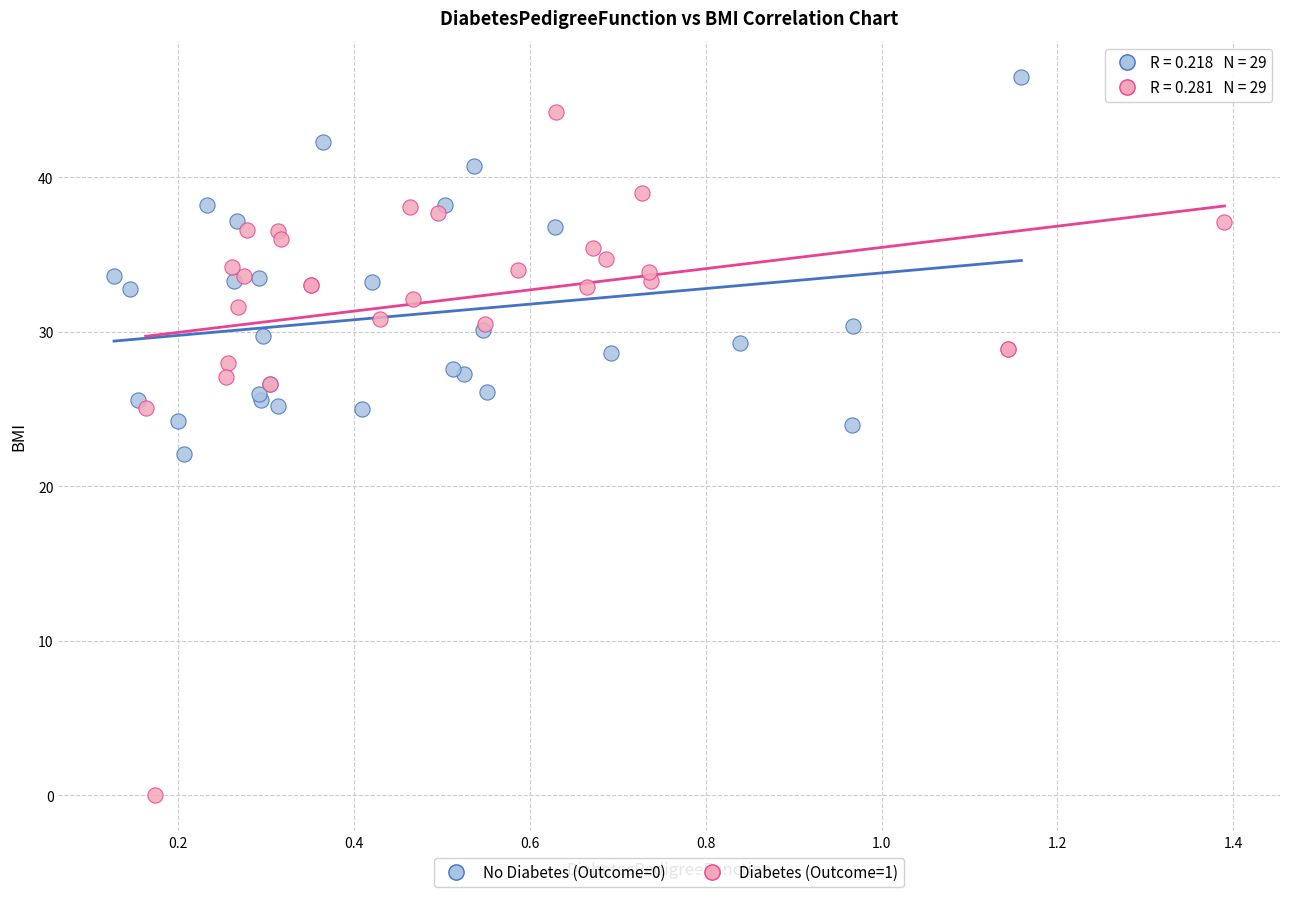

What are all the series names shown in the legend?

No Diabetes (Outcome=0), Diabetes (Outcome=1)